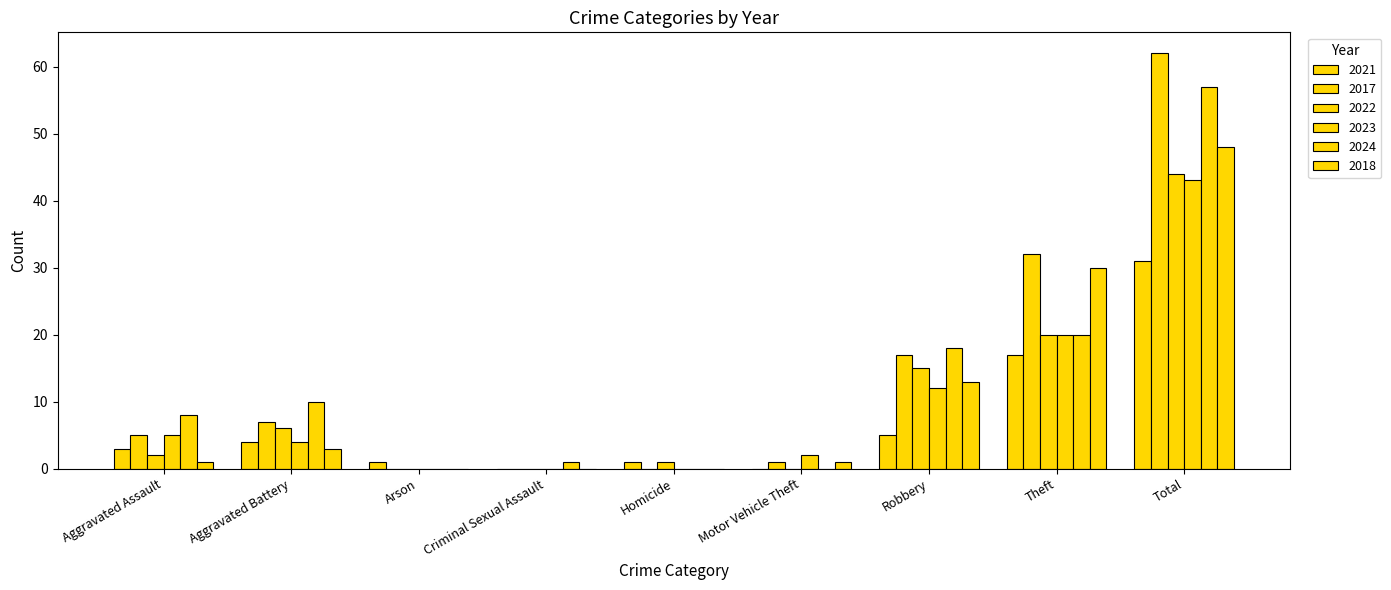

Count the number of data series in this chart.

6